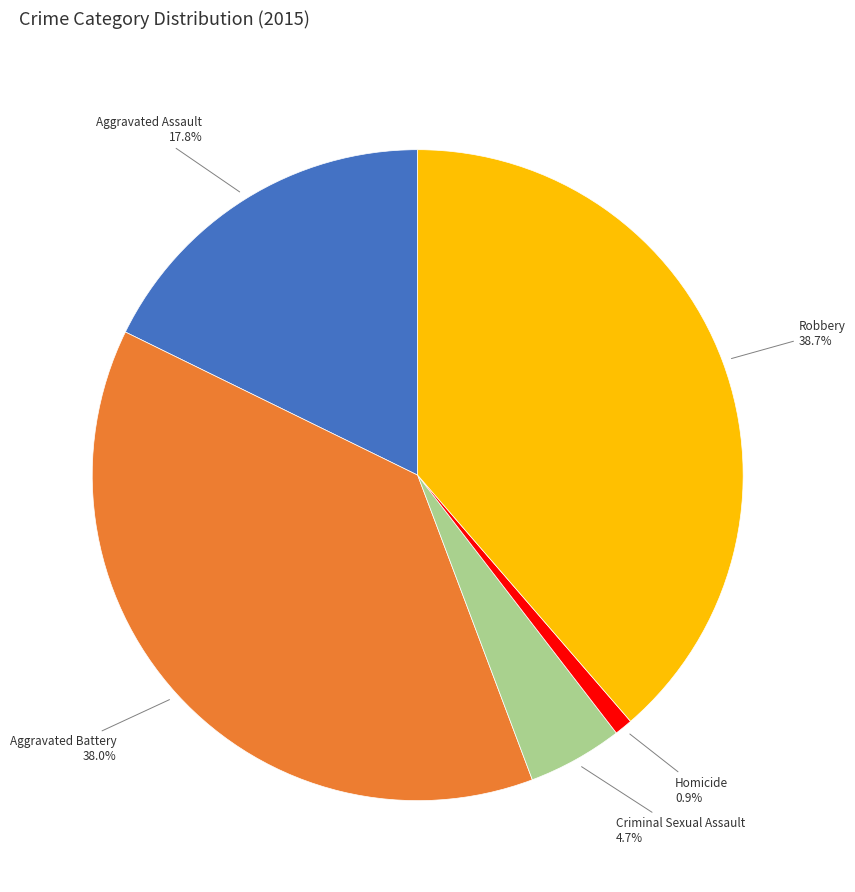

Is there any slice that represents more than half of the pie?

No